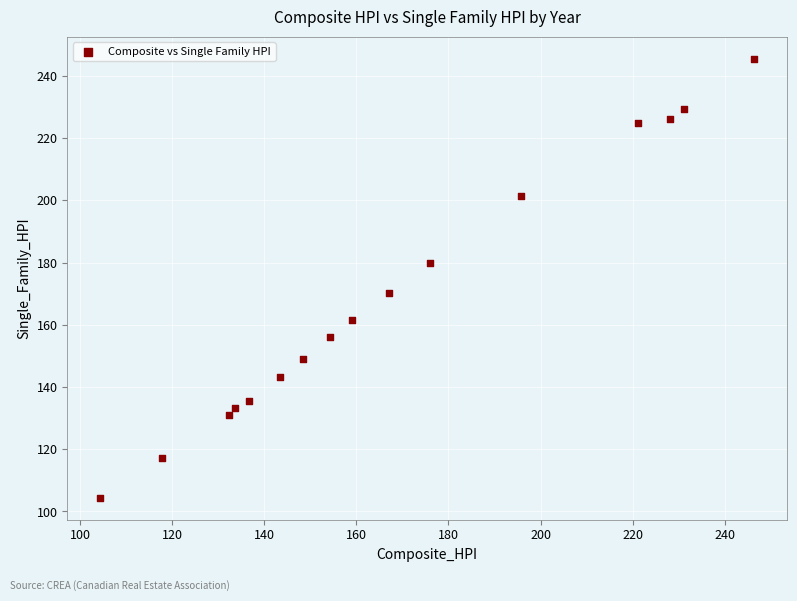

What Y value in the scatter plot is closest to 174?

170.1